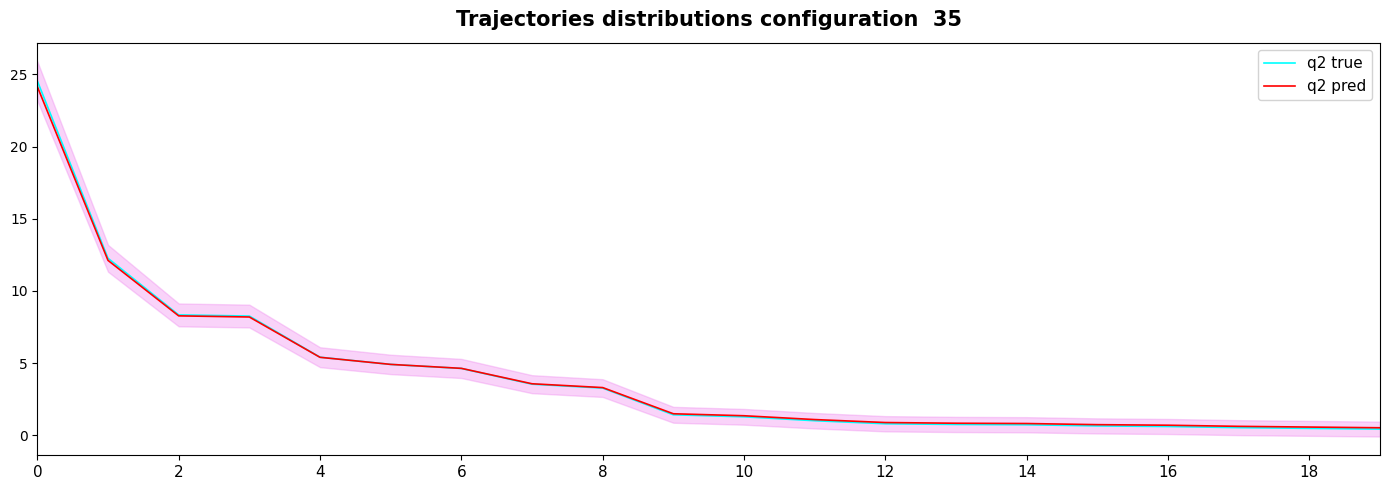

What is the value of the q2 pred point at the 12th from the left?

1.1